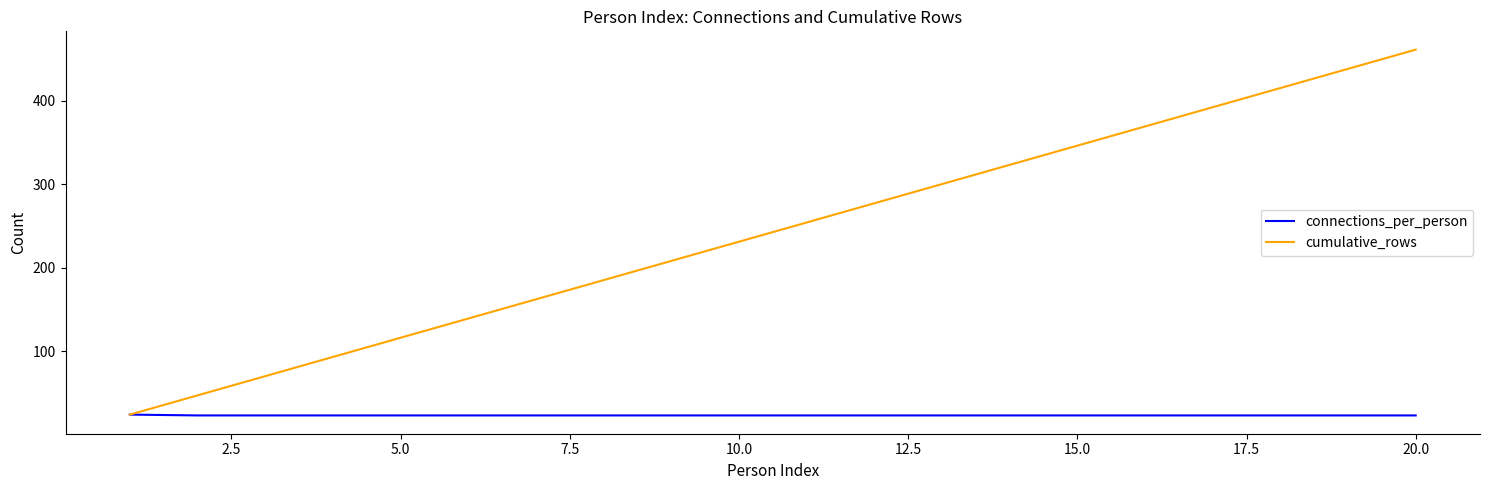

List the series in order of their overall mean, highest first.

cumulative_rows, connections_per_person